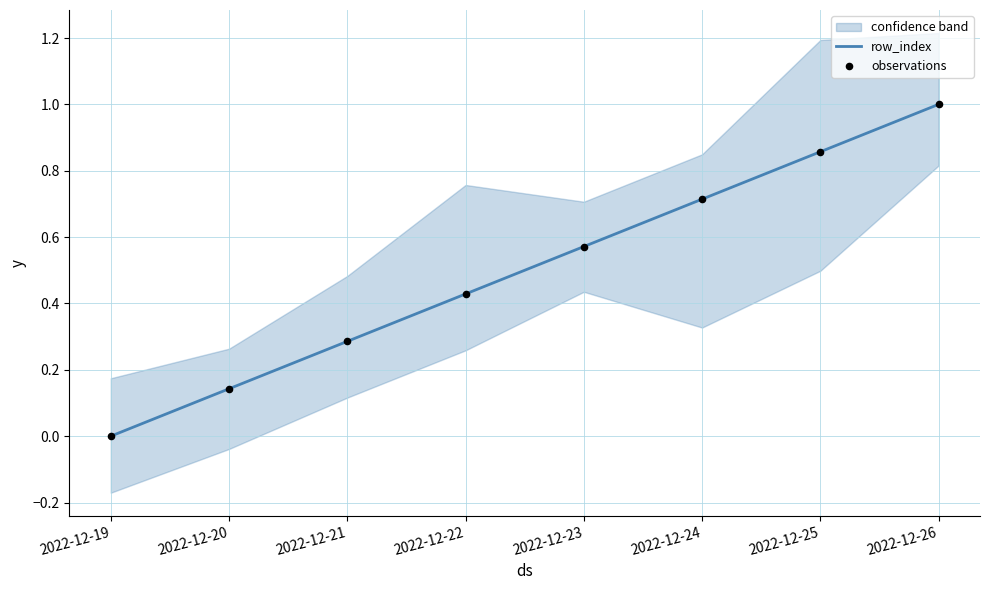

What is the total value across all series at 2022-12-24?

1.4